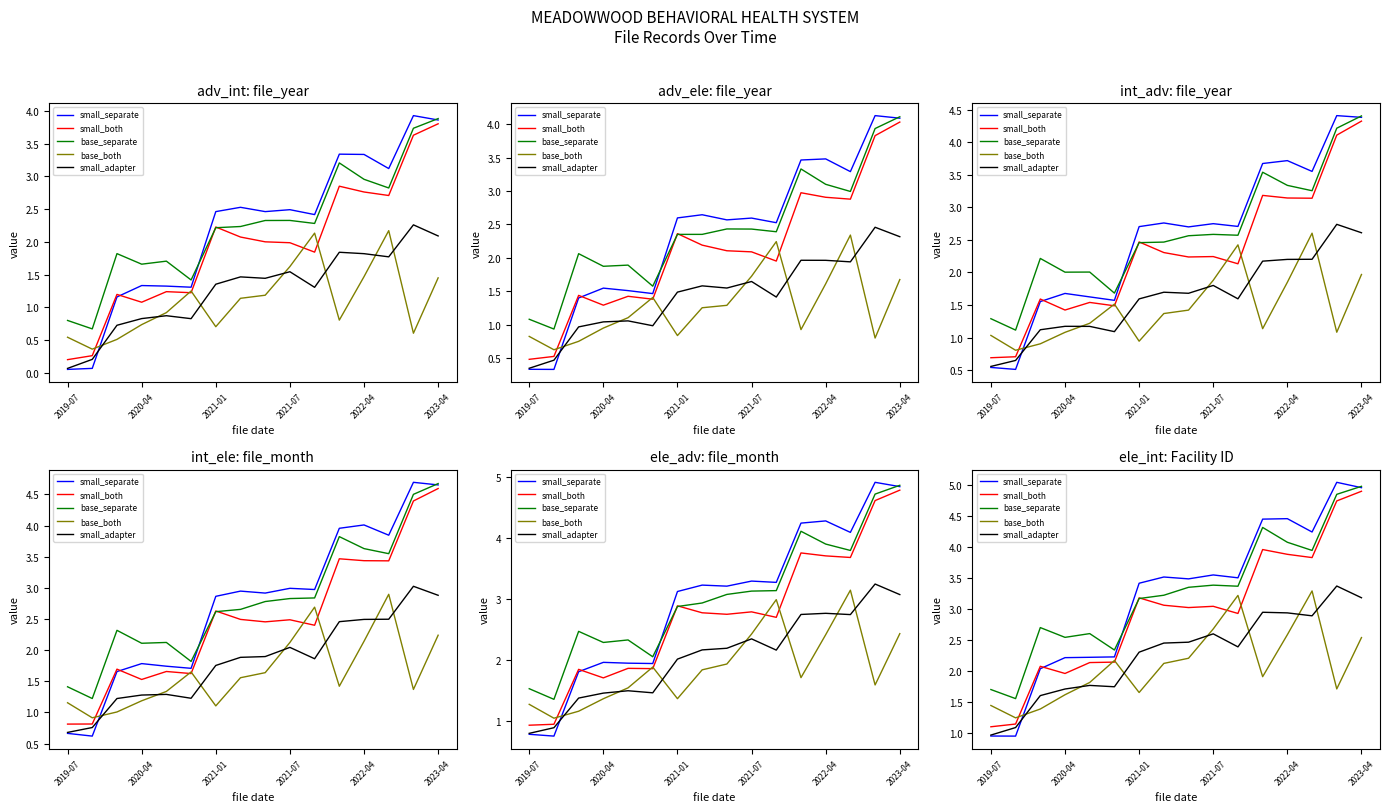

Which has a higher value, 14 or 11?

14